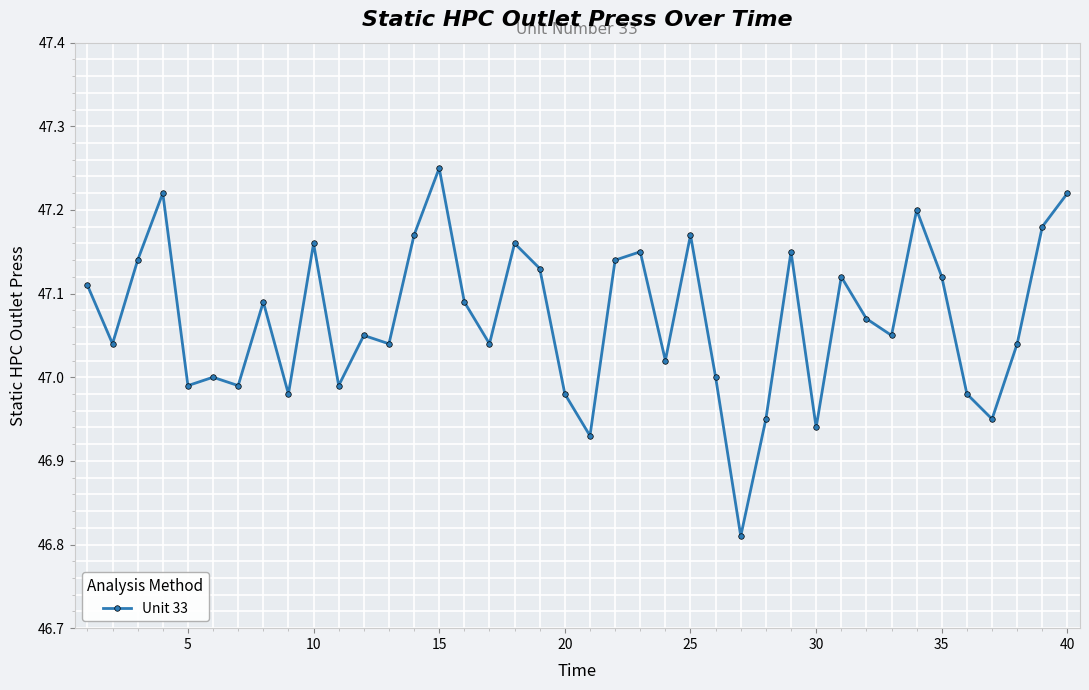

How many interior local peaks (higher than both neighbors) does the data have?

12